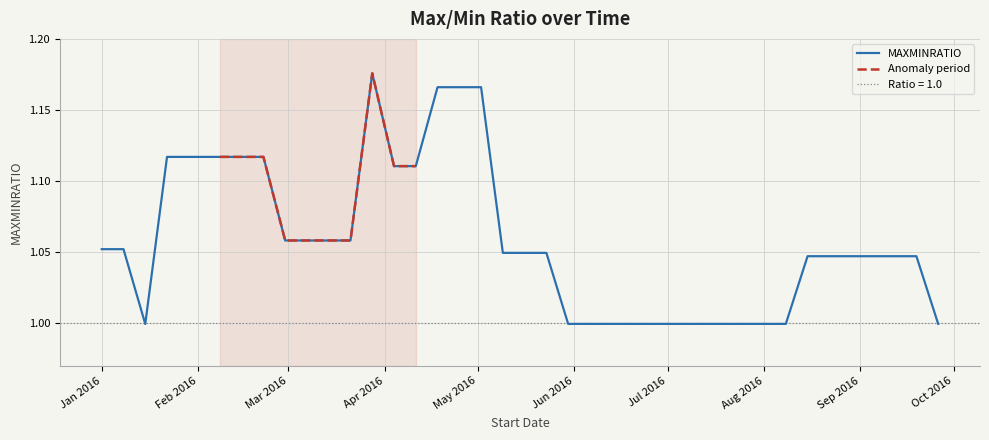

What is the value of the 24th point from the left?

1.0